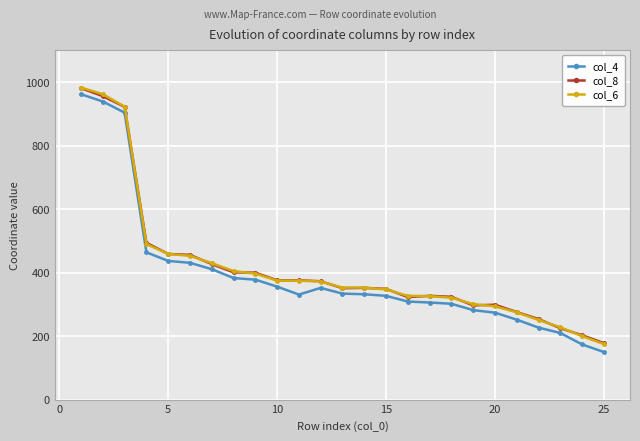

What is the value of the col_8 point at the 13th from the left?

351